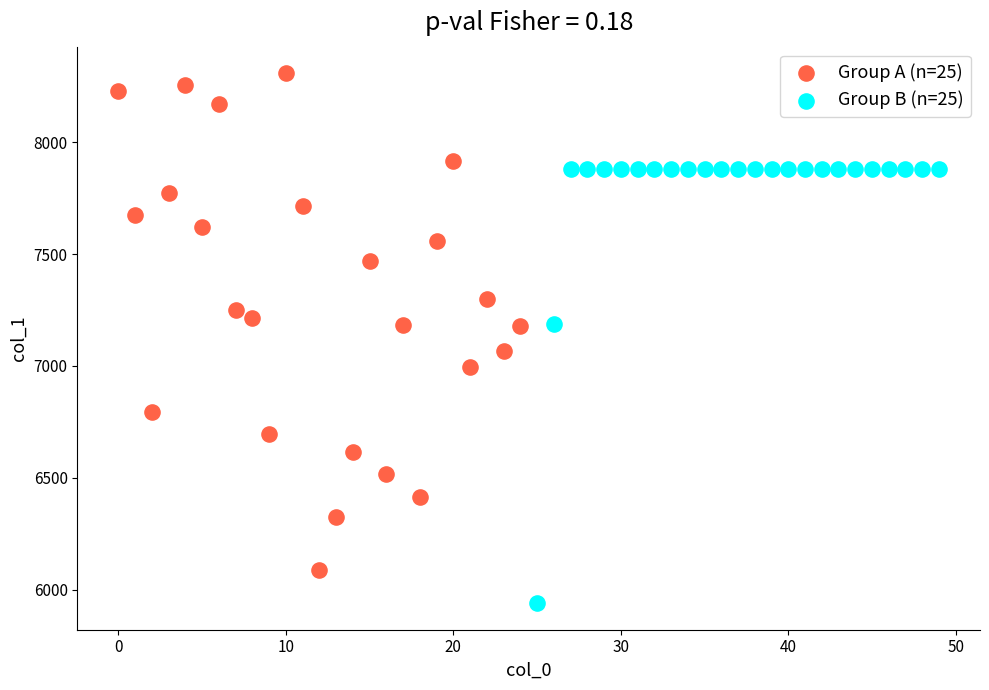

What are all the series names shown in the legend?

Group A (n=25), Group B (n=25)